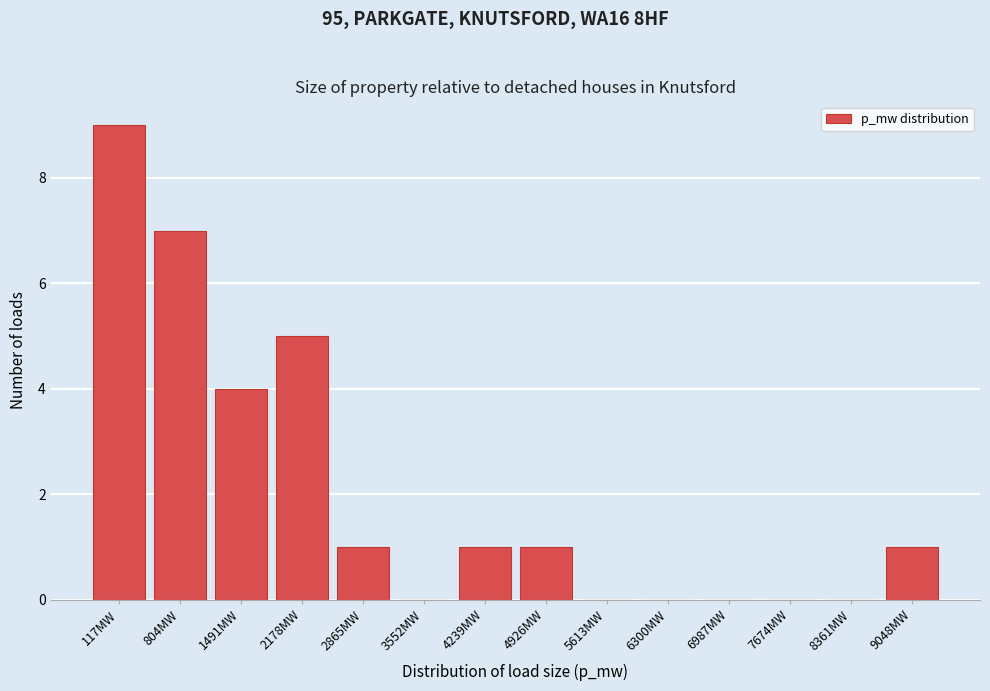

Reading left to right, transcribe all the data shown in this chart.

117MW=9	804MW=7	1491MW=4	2178MW=5	2865MW=1	3552MW=0	4239MW=1	4926MW=1	5613MW=0	6300MW=0	6987MW=0	7674MW=0	8361MW=0	9048MW=1